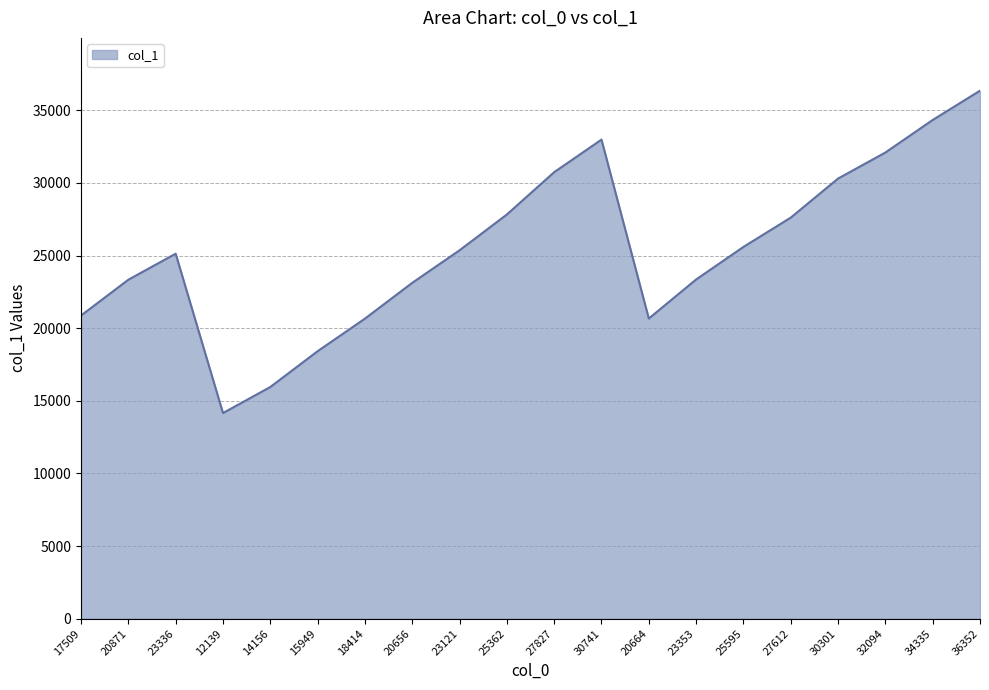

True or false: the data has more than 0 interior local peaks.

True